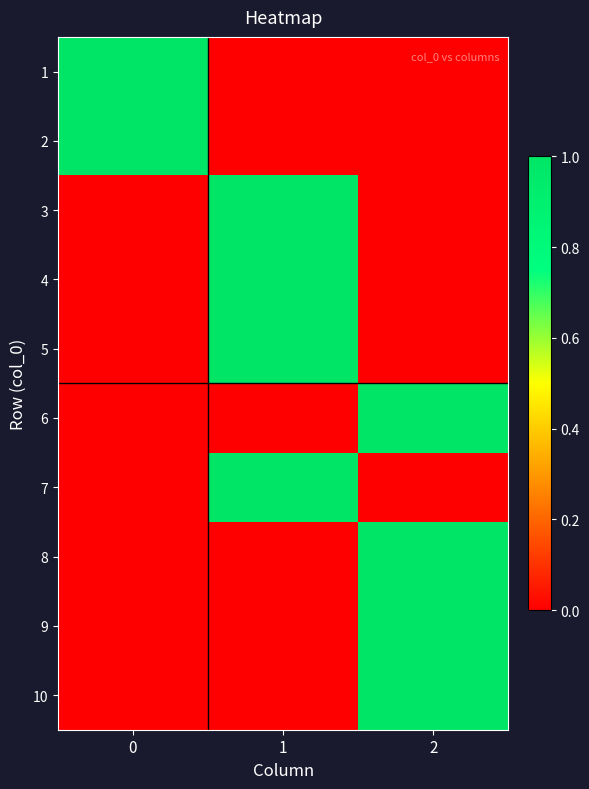

What is the spread (max minus min) of values at 0?

1